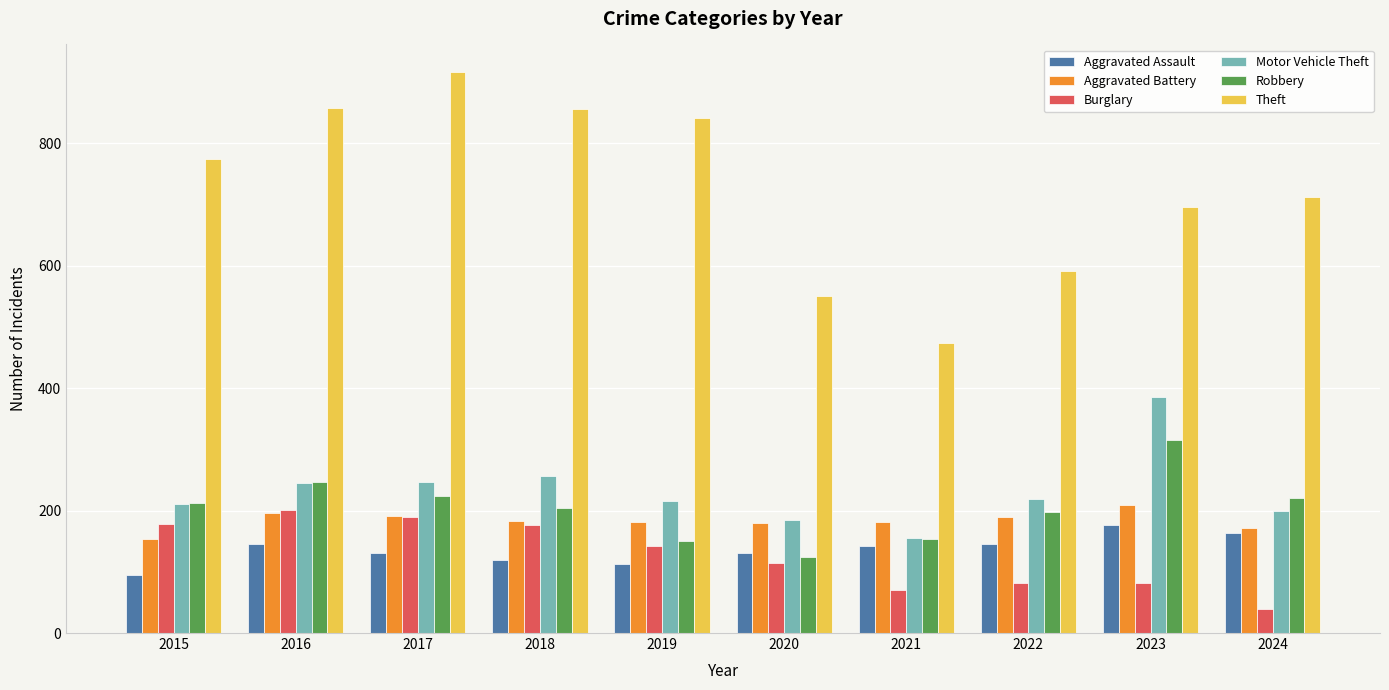

How many bars are there in total?

60